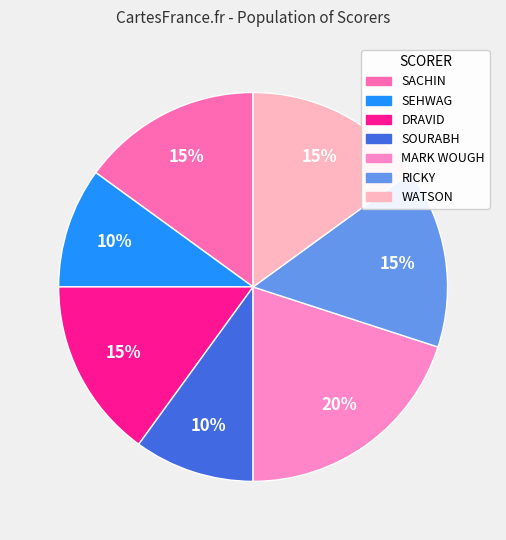

Is it true that SOURABH is 16% of the pie?

False